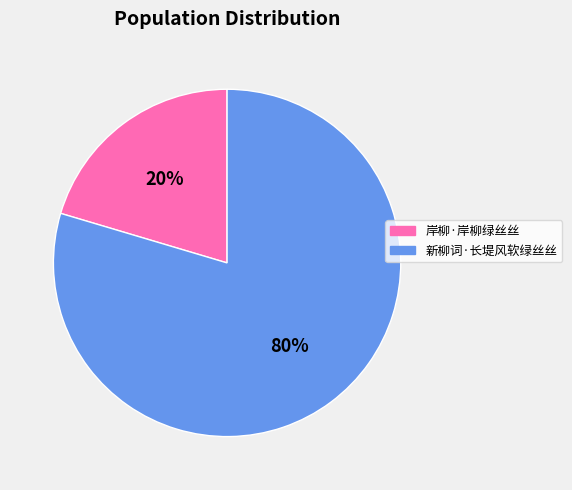

Combined, do 岸柳·岸柳绿丝丝 and 新柳词·长堤风软绿丝丝 account for over 50%?

Yes